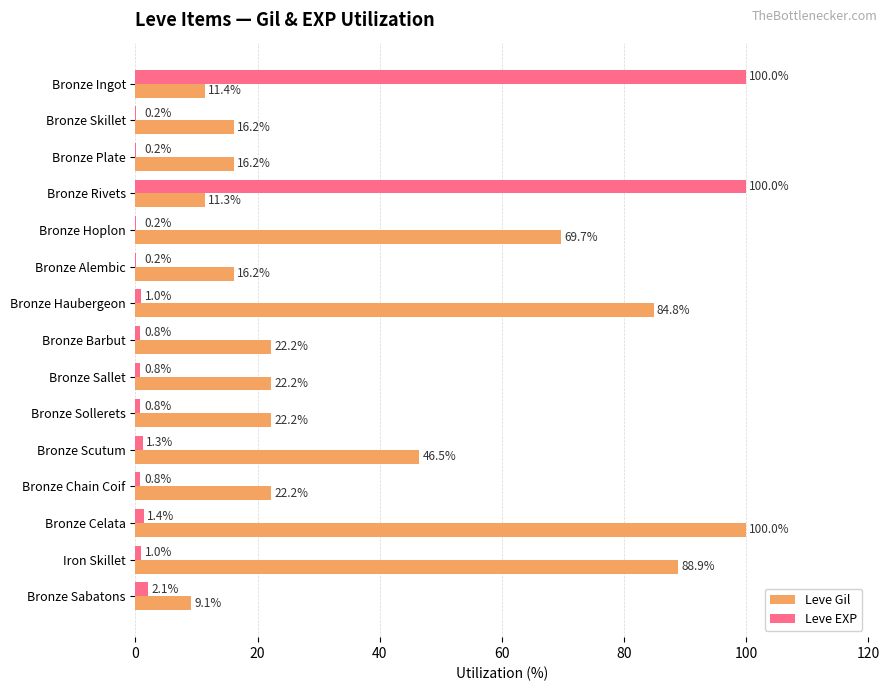

At which label is Leve Gil closest to 54?

Bronze Scutum